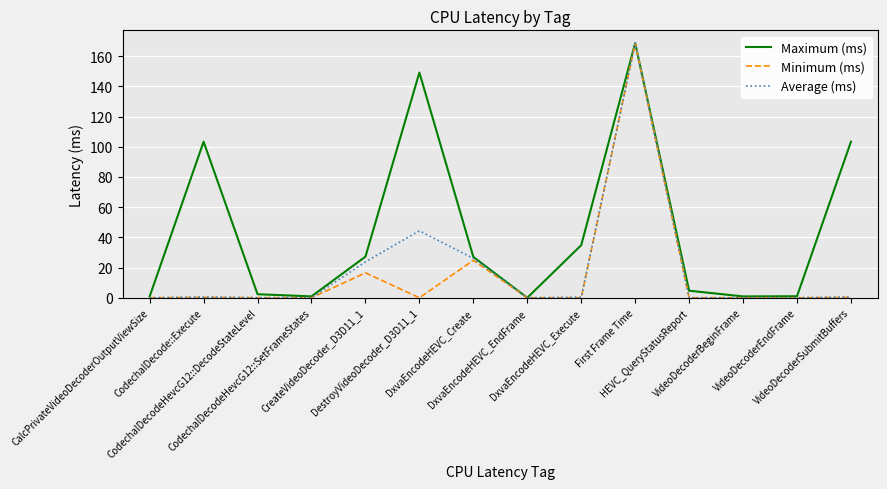

Which series has the largest total across all categories?

Maximum (ms)